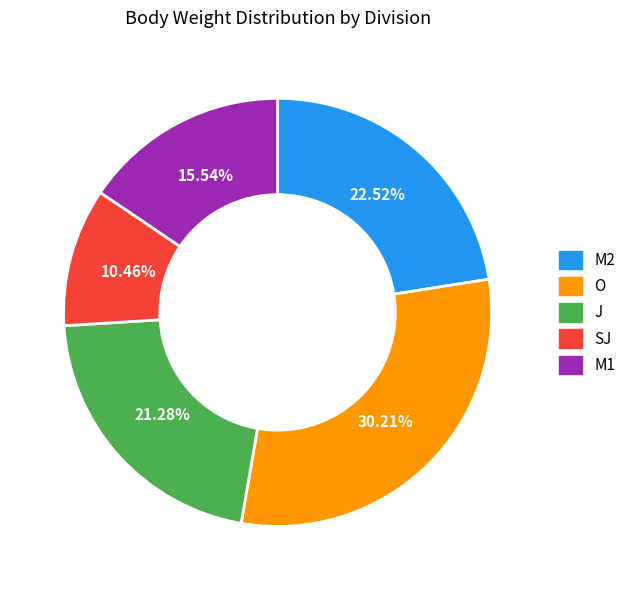

Is there any slice that represents more than half of the pie?

No